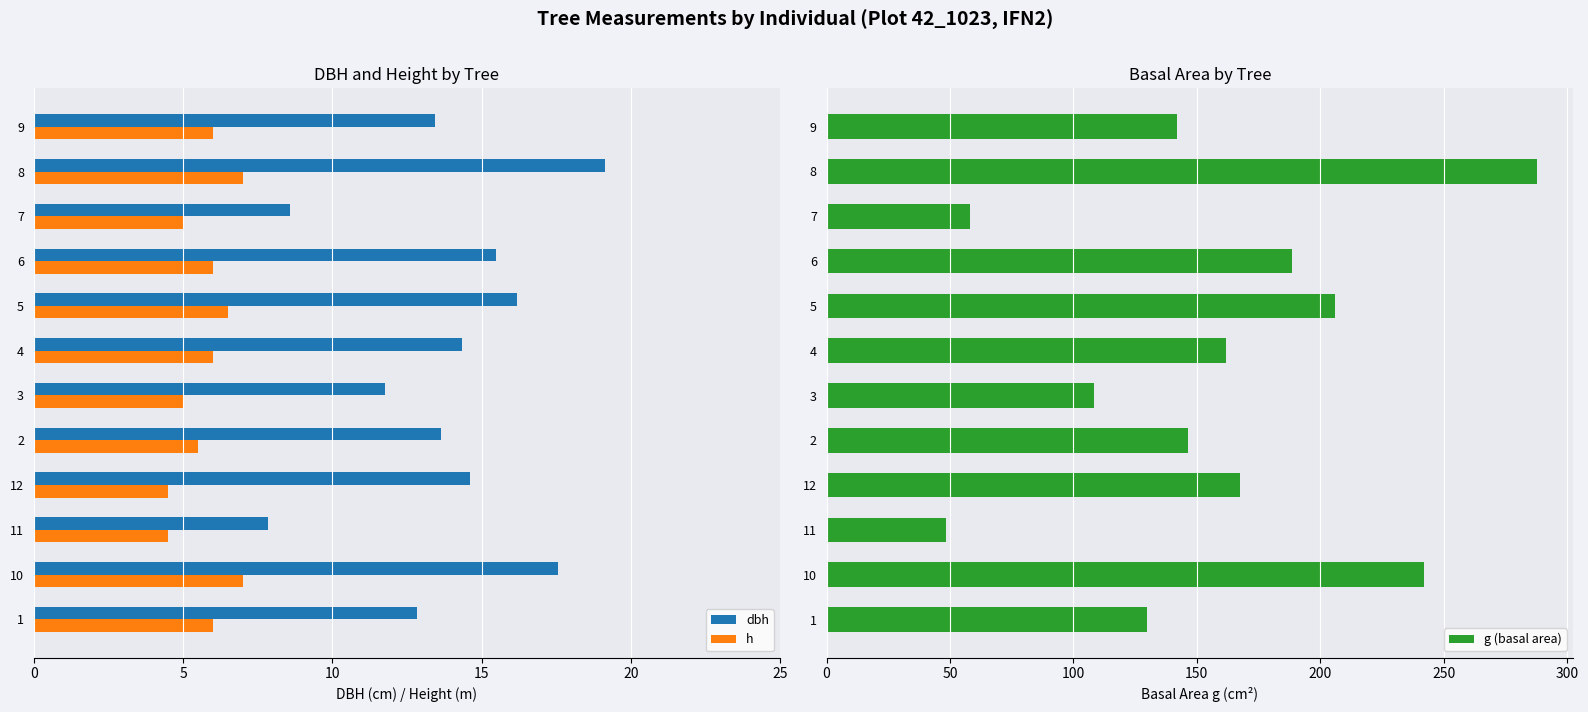

What is the difference between the maximum and minimum values in the dbh series?

11.3